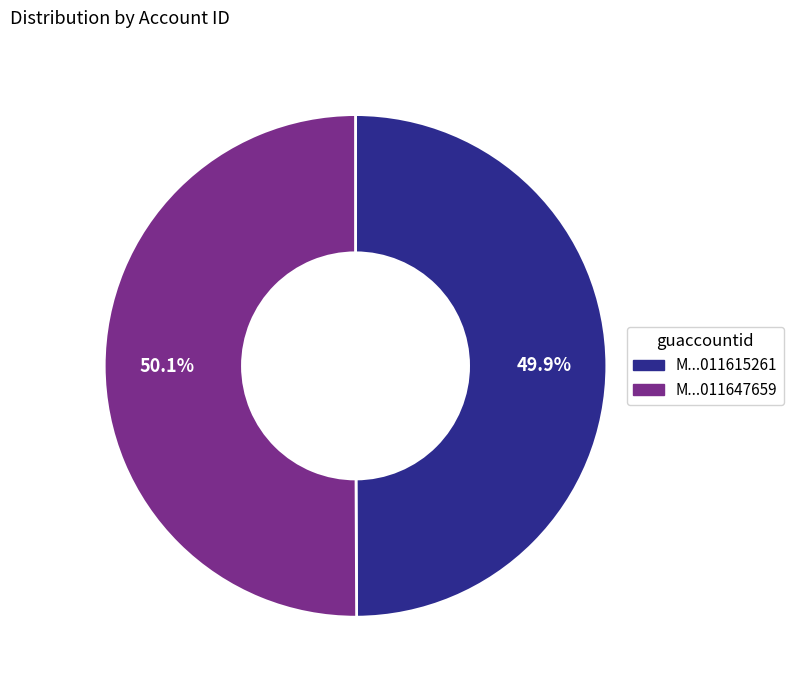

What portion of the pie excludes M...011647659?

49.9%